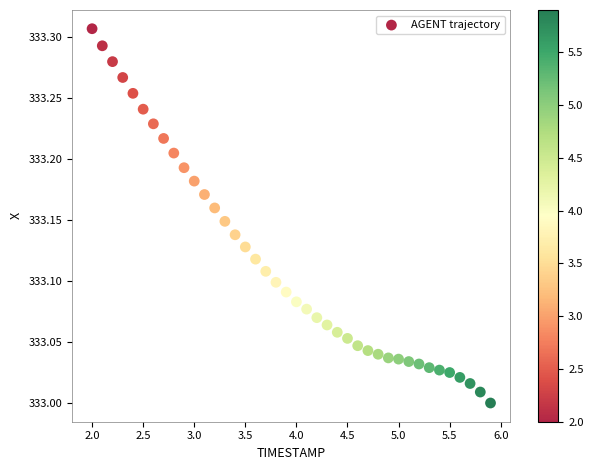

What is the range of X values (max minus min)?

3.9